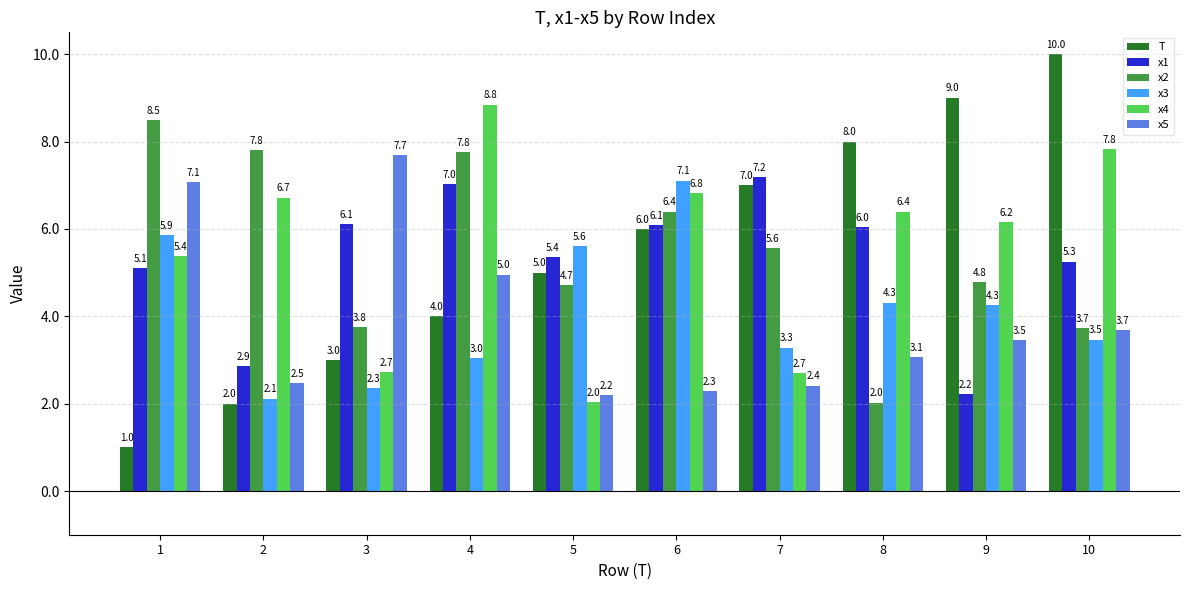

Reading left to right, transcribe all the data shown in this chart.

T: 1.0	2.0	3.0	4.0	5.0	6.0	7.0	8.0	9.0	10.0
x1: 5.1	2.9	6.1	7.0	5.4	6.1	7.2	6.0	2.2	5.3
x2: 8.5	7.8	3.8	7.8	4.7	6.4	5.6	2.0	4.8	3.7
x3: 5.9	2.1	2.3	3.0	5.6	7.1	3.3	4.3	4.3	3.5
x4: 5.4	6.7	2.7	8.8	2.0	6.8	2.7	6.4	6.2	7.8
x5: 7.1	2.5	7.7	5.0	2.2	2.3	2.4	3.1	3.5	3.7